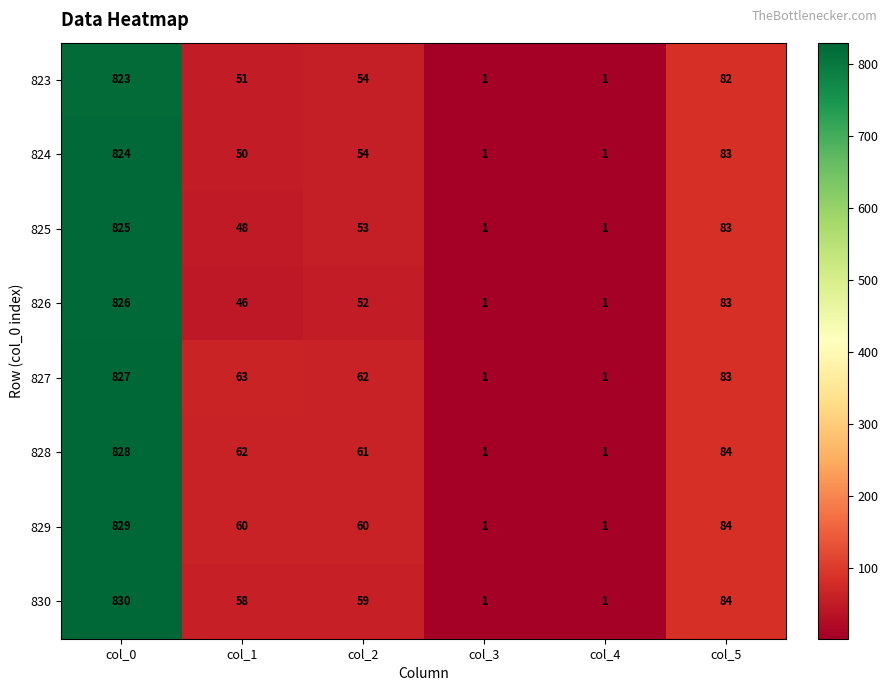

At which category is the sum across all series the highest?

col_0